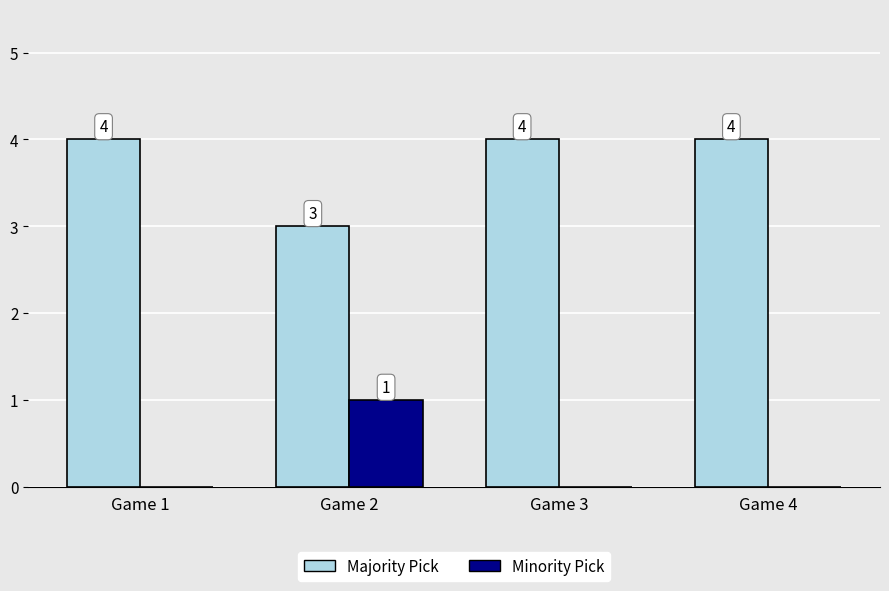

The value of Majority Pick at Game 2 is 4. True or false?

False